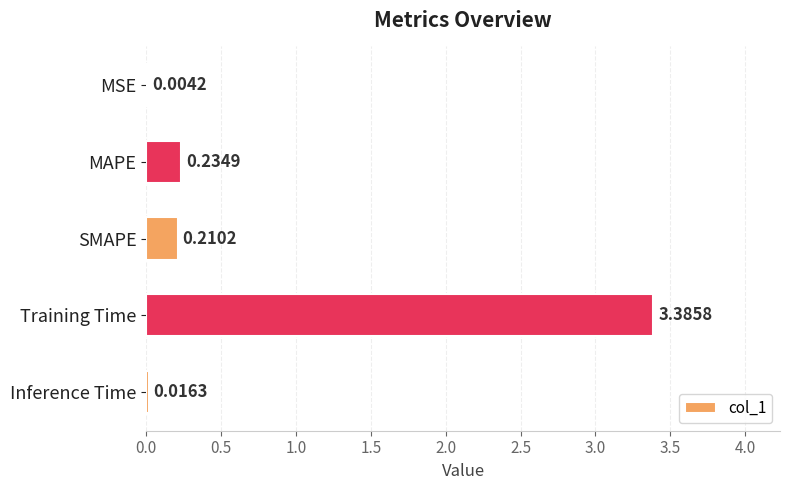

Between MSE and SMAPE, which is larger?

SMAPE